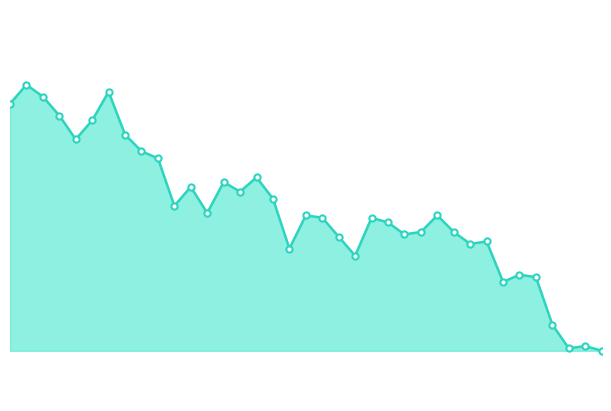

How many lines are shown in the chart?

1